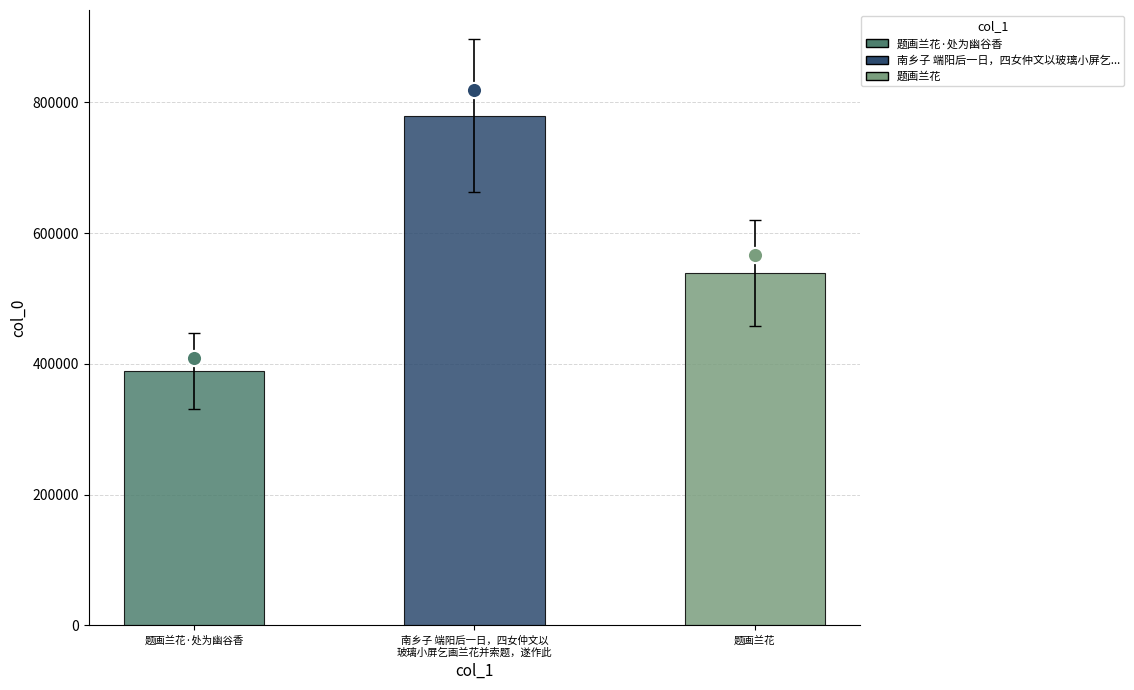

Which has a higher value, 题画兰花 or 南乡子 端阳后一日，四女仲文以
玻璃小屏乞画兰花并索题，遂作此?

南乡子 端阳后一日，四女仲文以
玻璃小屏乞画兰花并索题，遂作此